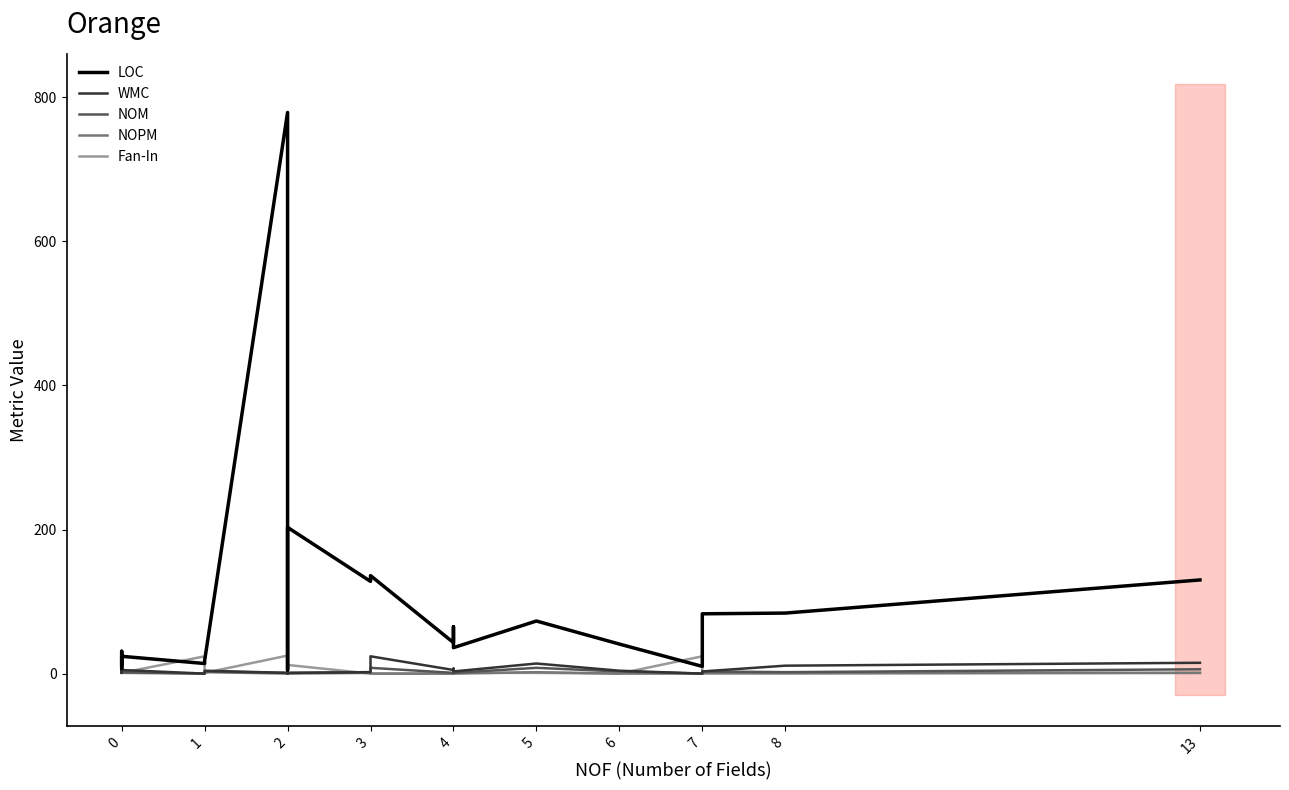

Does the chart display data point markers on the line(s)?

No